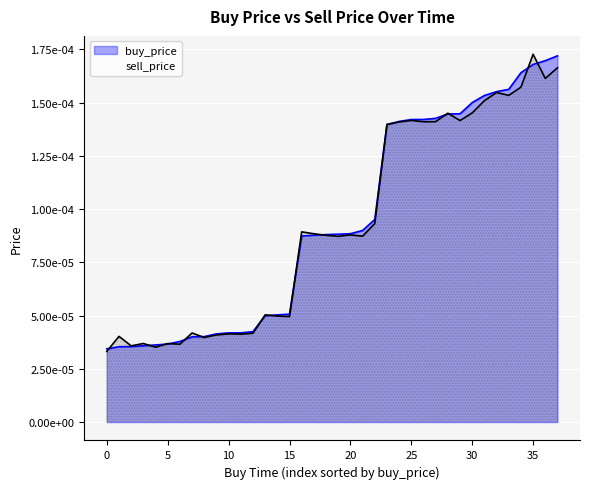

Rank the series by their maximum value, from lowest to highest.

buy_price, sell_price